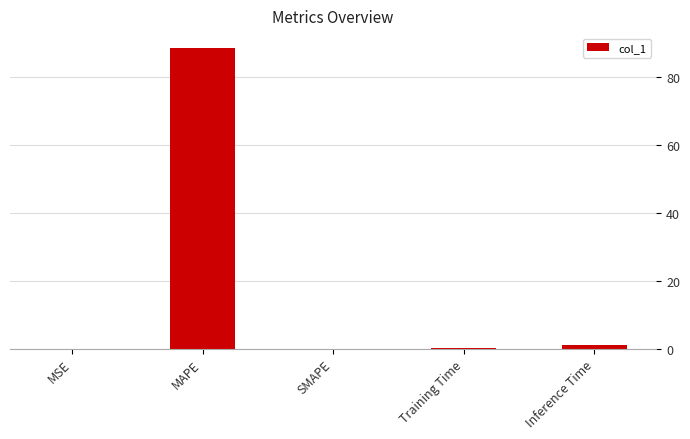

What is the sum of the values at Training Time and MAPE?

88.5